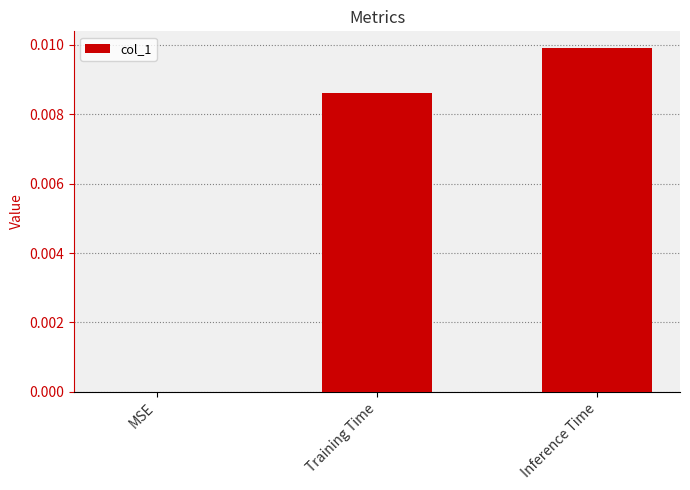

Which label corresponds to the largest value in the chart?

Inference Time